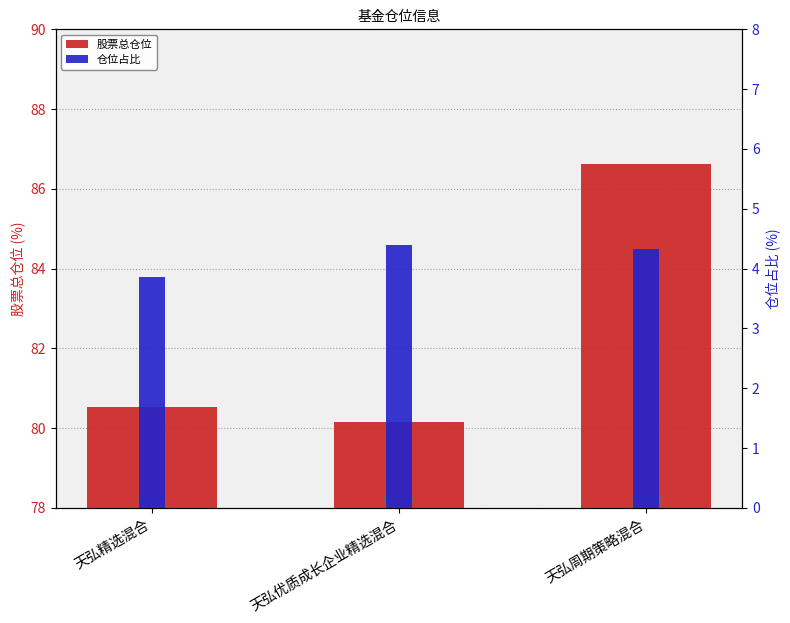

What is the average value of the 股票总仓位 series?

82.4